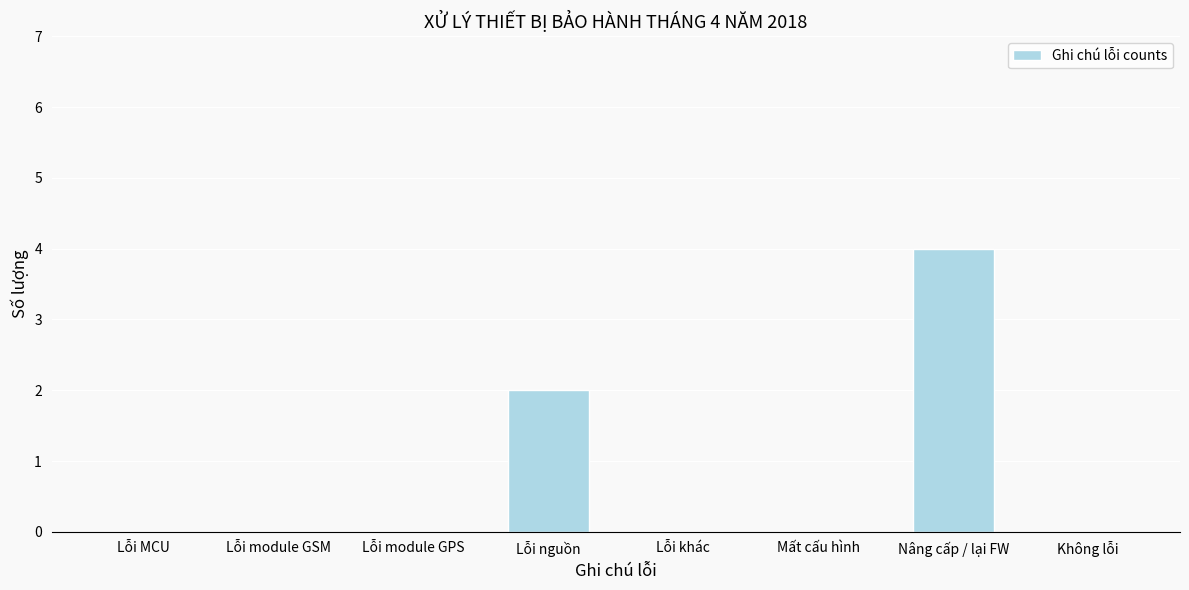

Reading left to right, extract all data points from this chart.

Lỗi MCU=0	Lỗi module GSM=0	Lỗi module GPS=0	Lỗi nguồn=2	Lỗi khác=0	Mất cấu hình=0	Nâng cấp / lại FW=4	Không lỗi=0